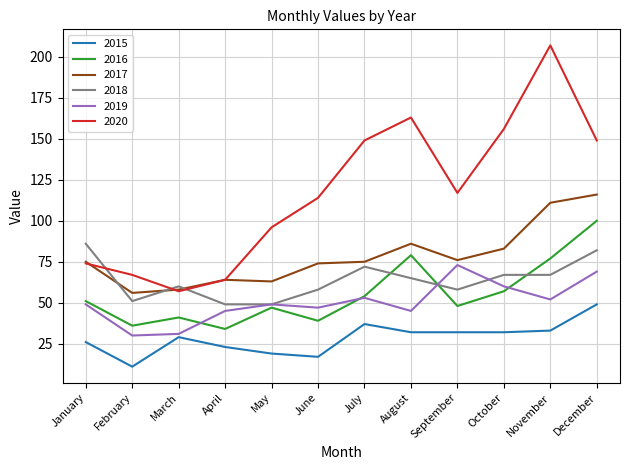

At November, list the series in order from smallest to largest.

2015, 2019, 2018, 2016, 2017, 2020